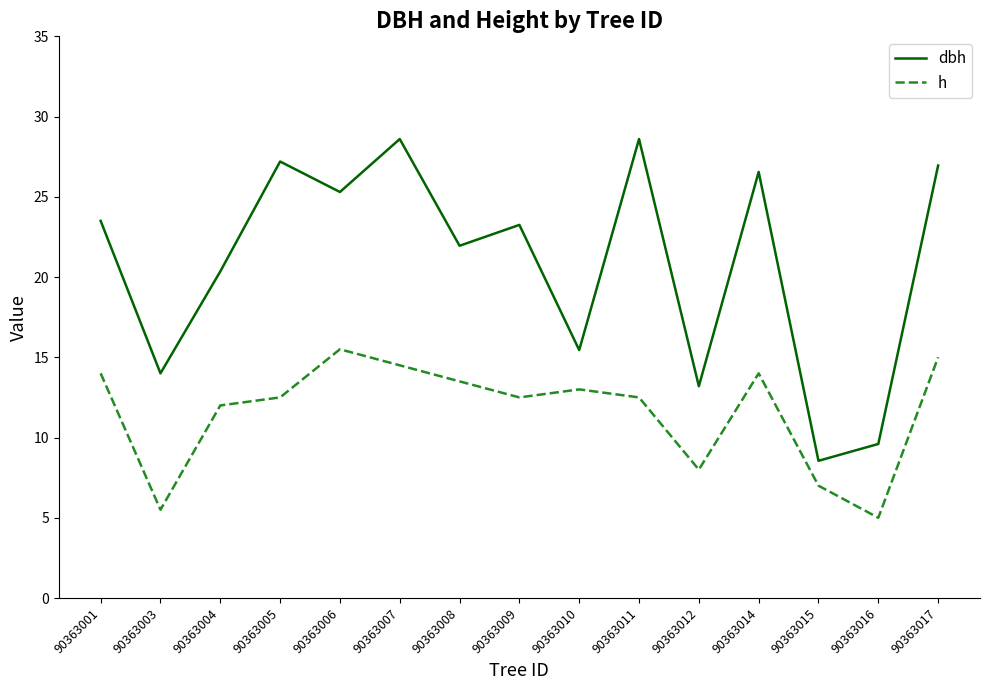

Between 90363004 and 90363009, which series saw the biggest shift?

dbh